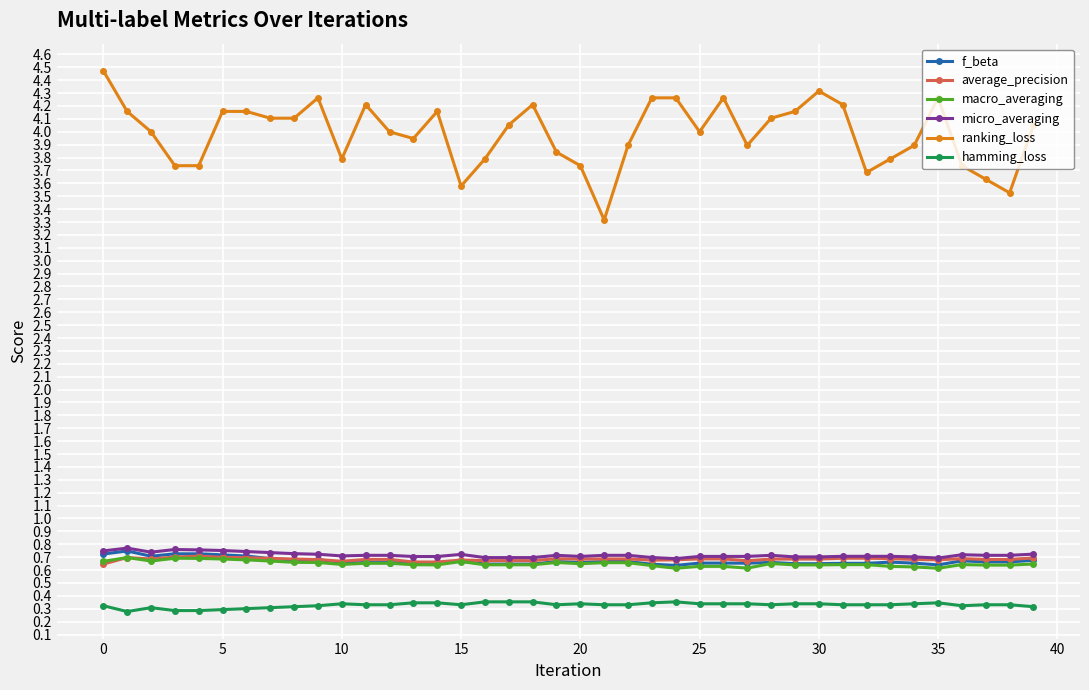

At how many categories does at least one series exceed 1?

40